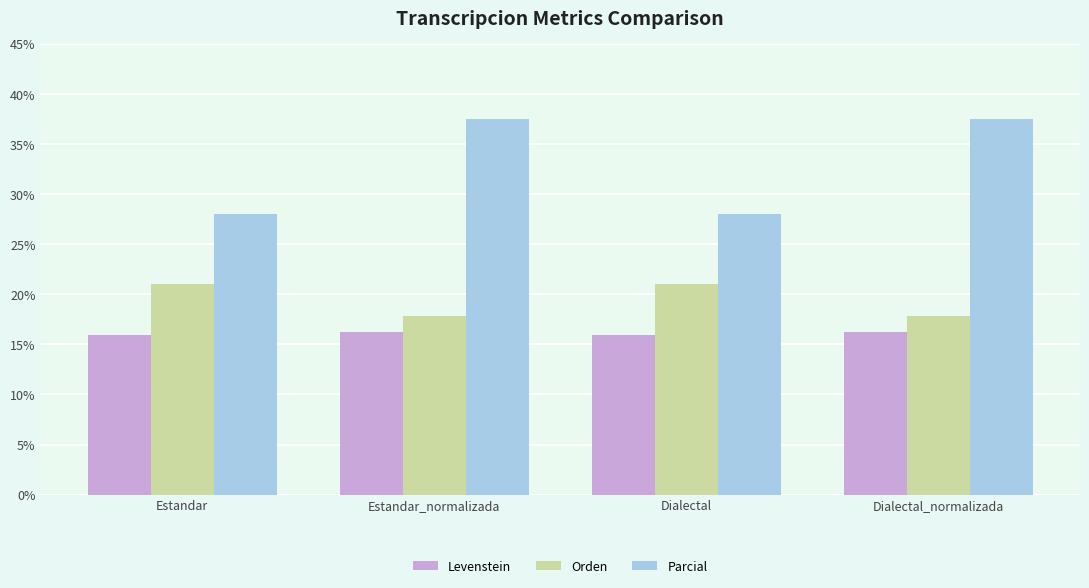

Reading right to left, what are all the values shown in this chart?

Levenstein: 16.3	15.9	16.3	15.9
Orden: 17.9	21.1	17.9	21.1
Parcial: 37.5	28.0	37.5	28.0